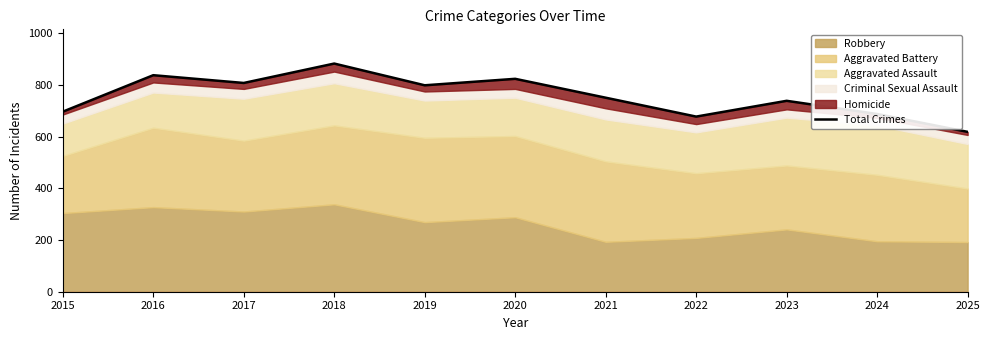

Which label corresponds to the largest value in the chart?

2018